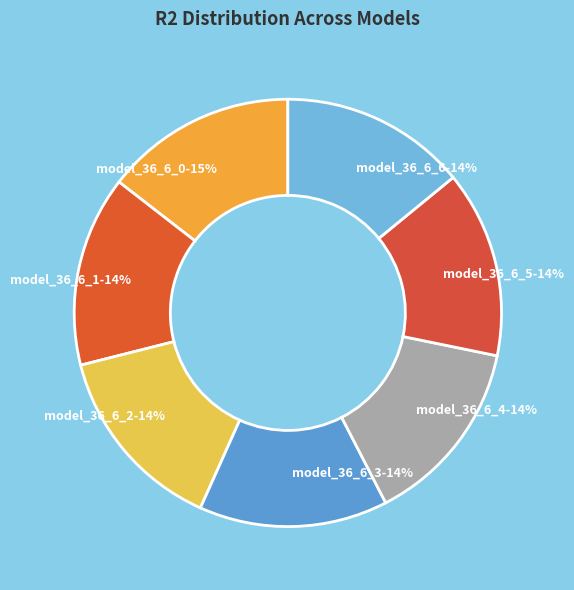

Is model_36_6_3 the majority of the pie?

No